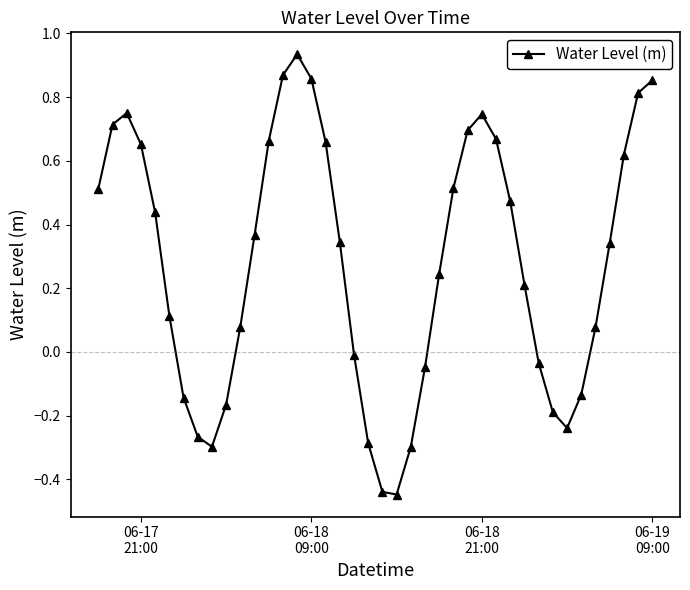

How many interior local peaks (higher than both neighbors) does the data have?

3